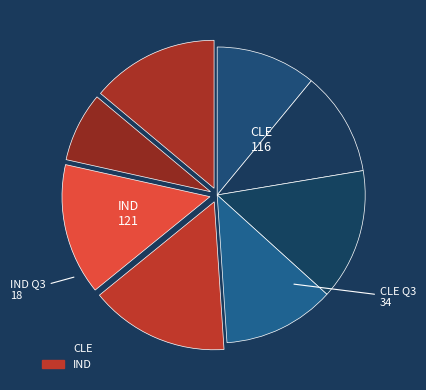

Rank the categories by value from lowest to highest.

IND Q3, CLE Q1, CLE Q2, CLE Q4, IND Q4, CLE Q3, IND Q2, IND Q1